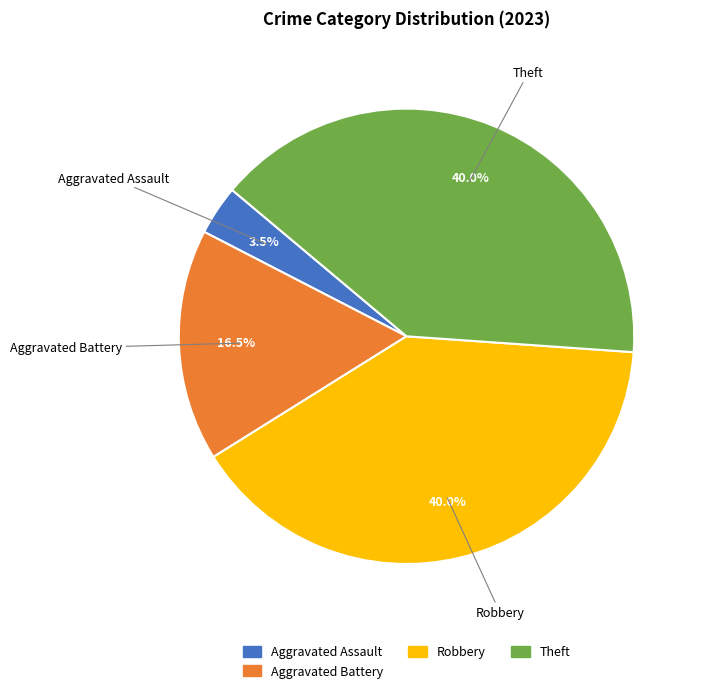

Does any single category account for the majority?

No